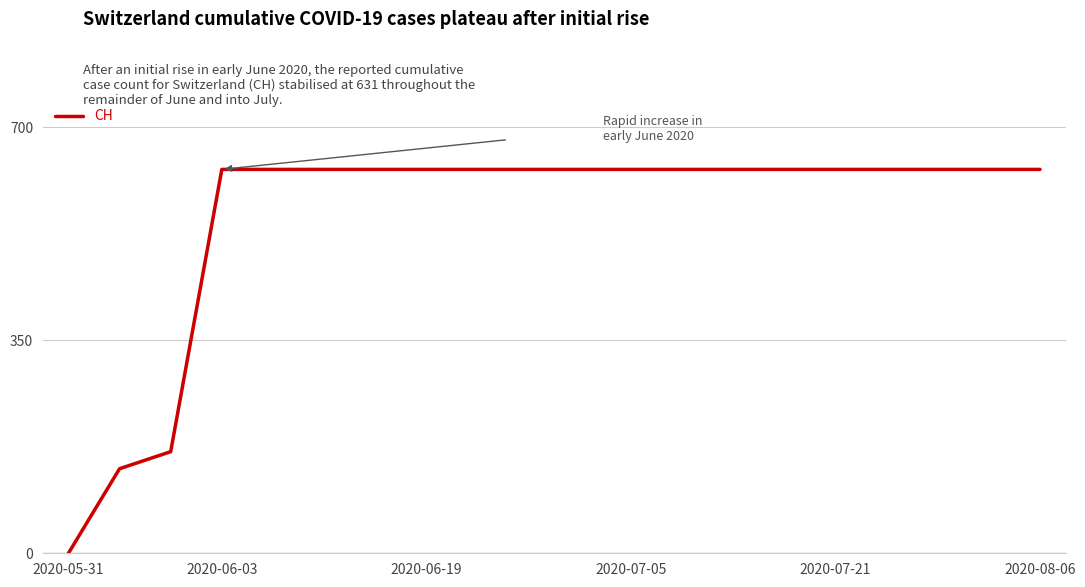

What is the greatest value displayed?

631